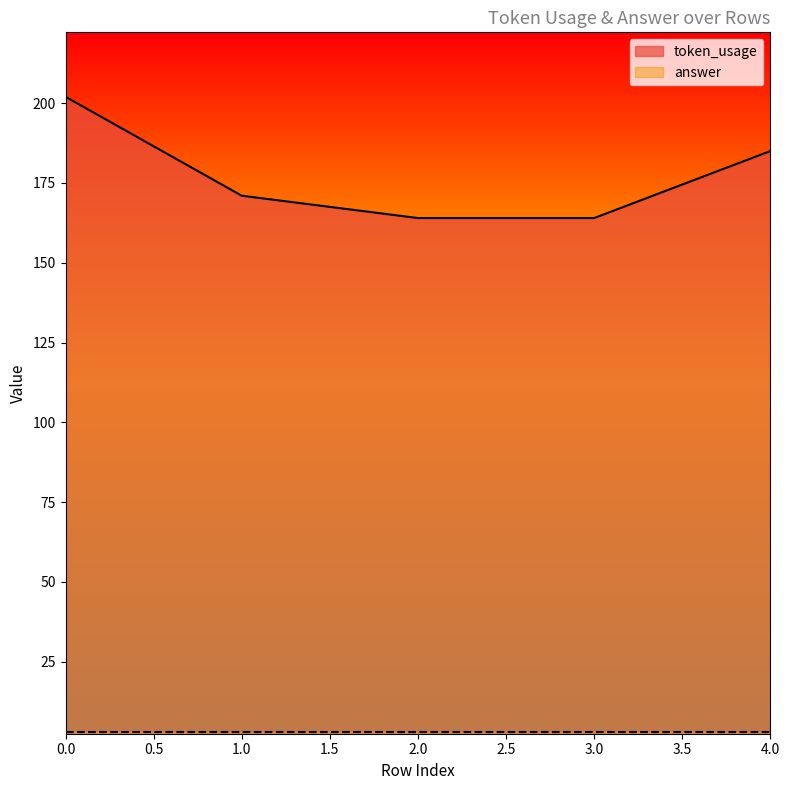

How many categories are shown in the chart?

5